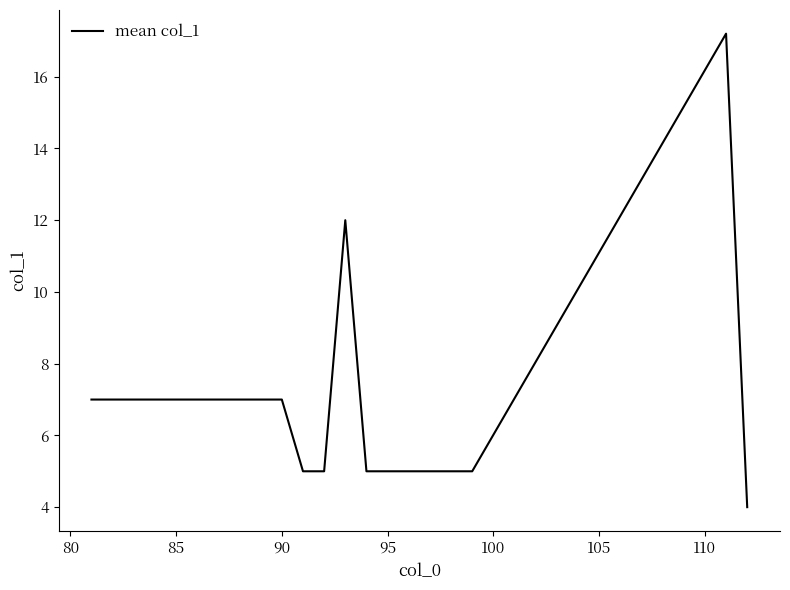

What is the maximum value shown in the chart?

17.2